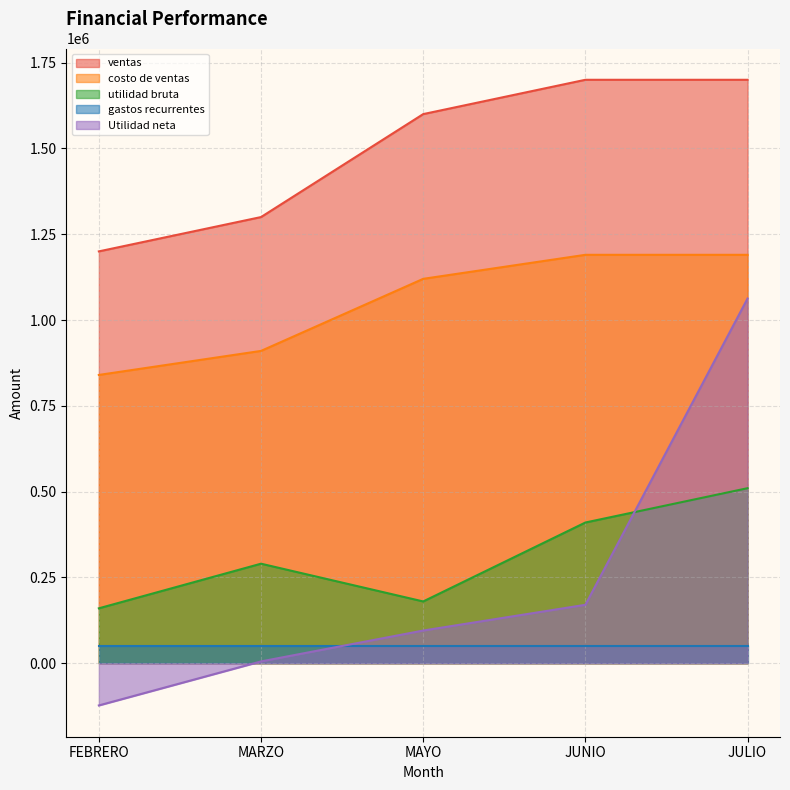

Which series has the widest spread of values?

Utilidad neta